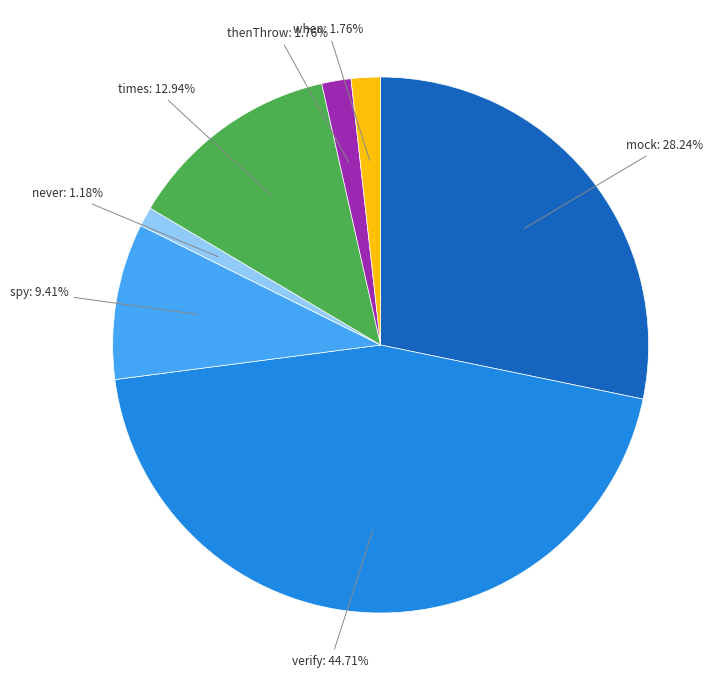

Is there a majority slice in this chart?

No